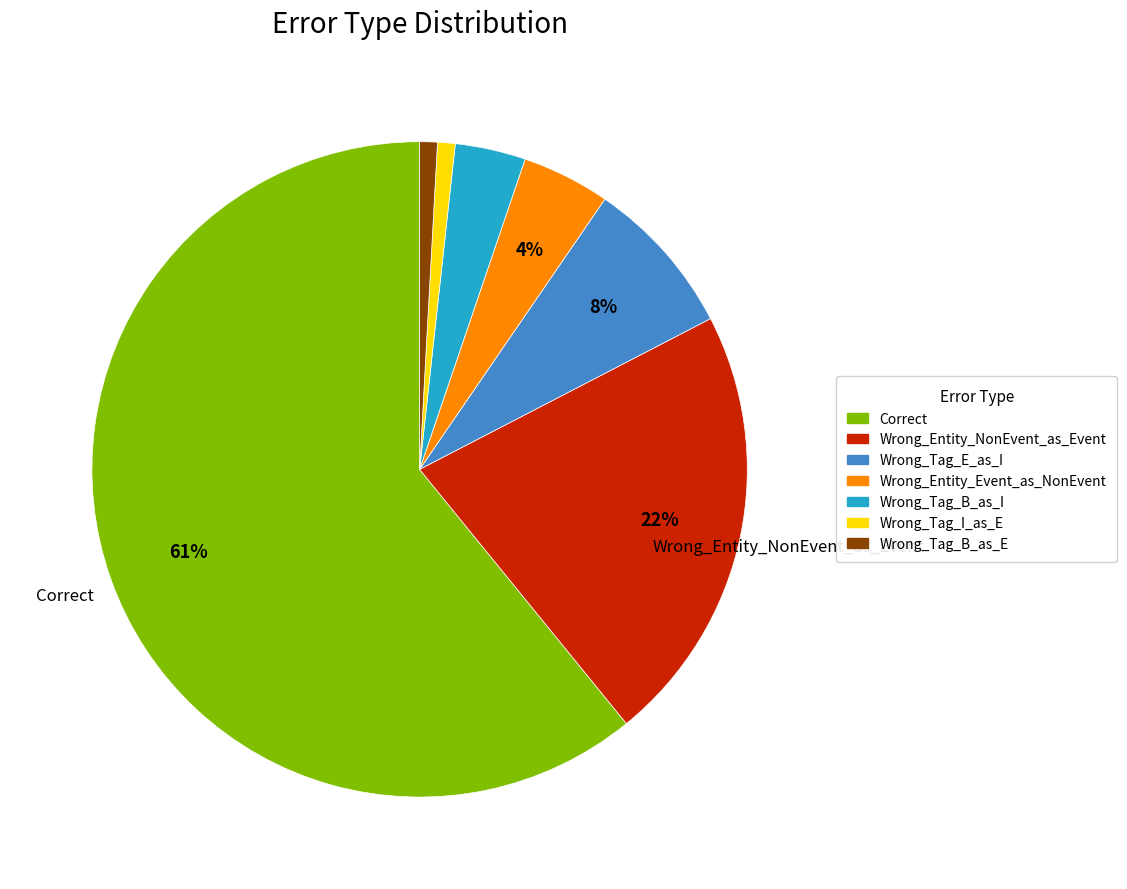

Does Correct represent more than half of the total?

Yes